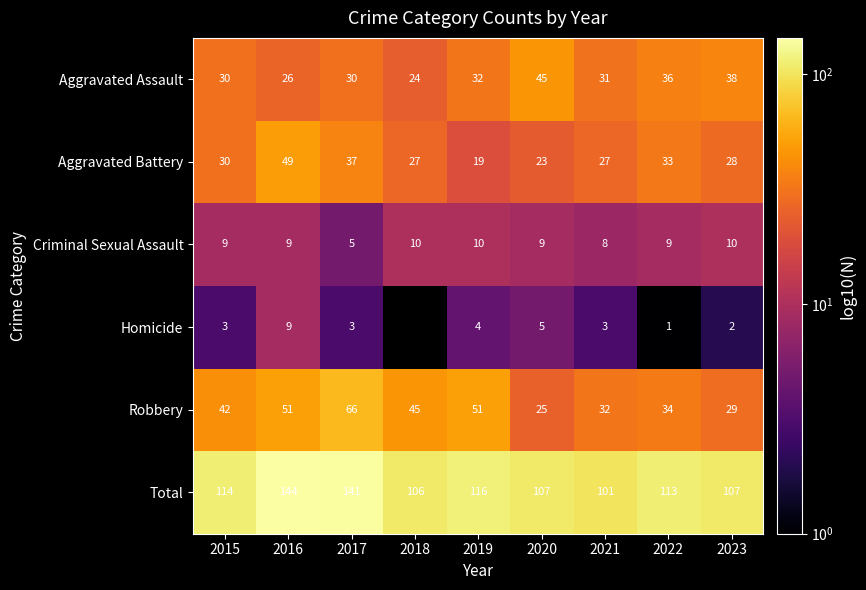

Between 2021 and 2022, which series saw the biggest shift?

Total